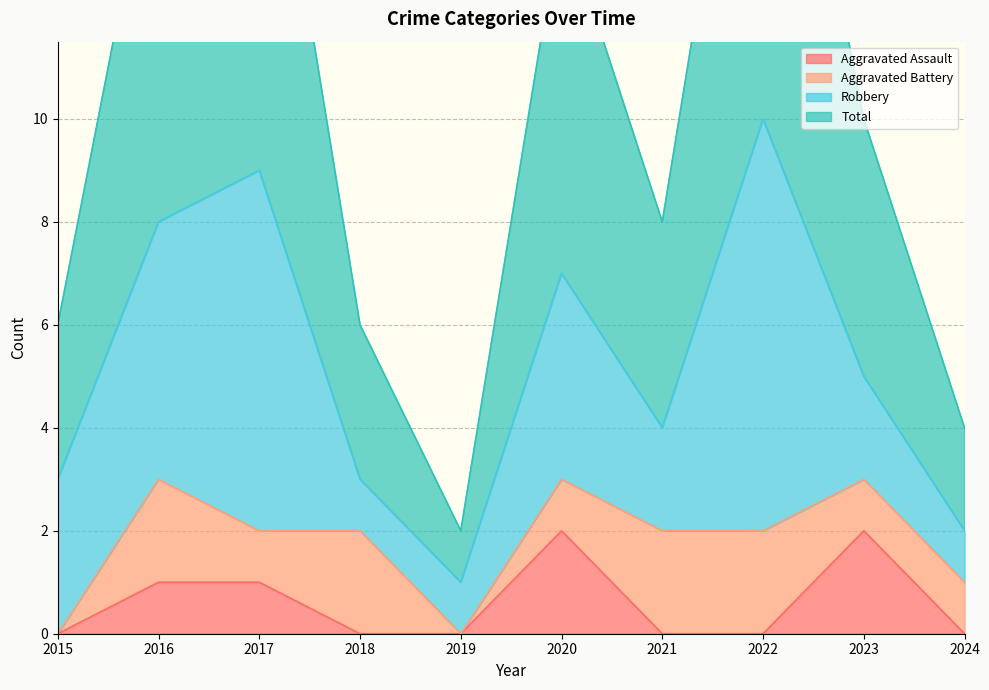

True or false: Aggravated Assault has a value of 0 at 2019.

True